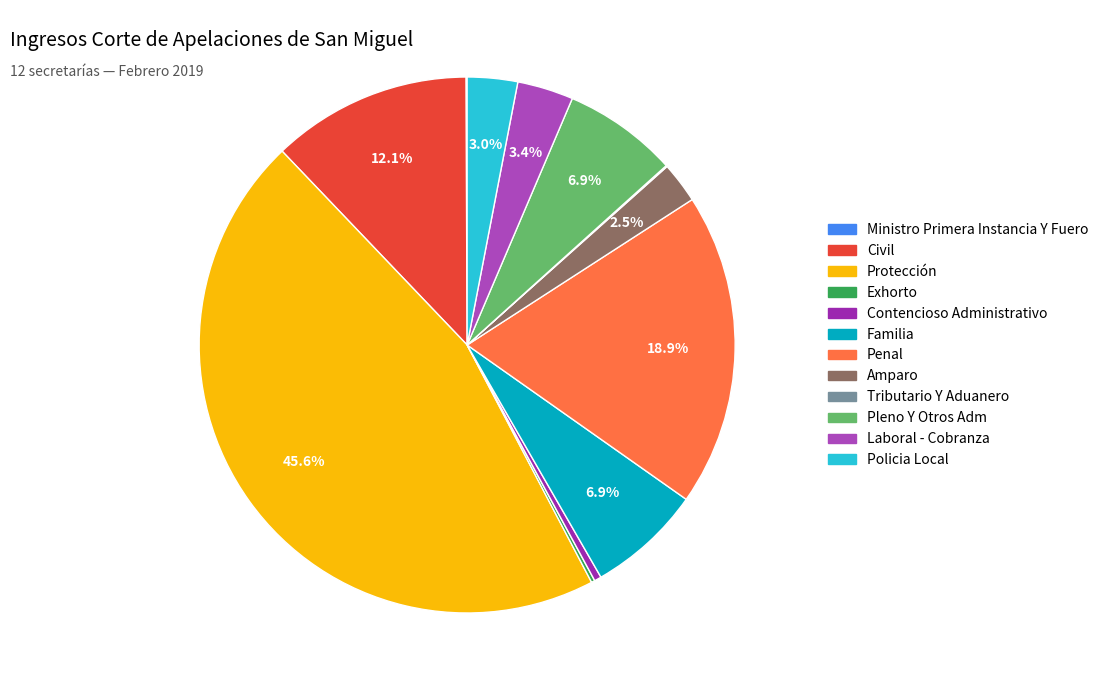

Is the sum of Tributario Y Aduanero and Familia greater than half?

No